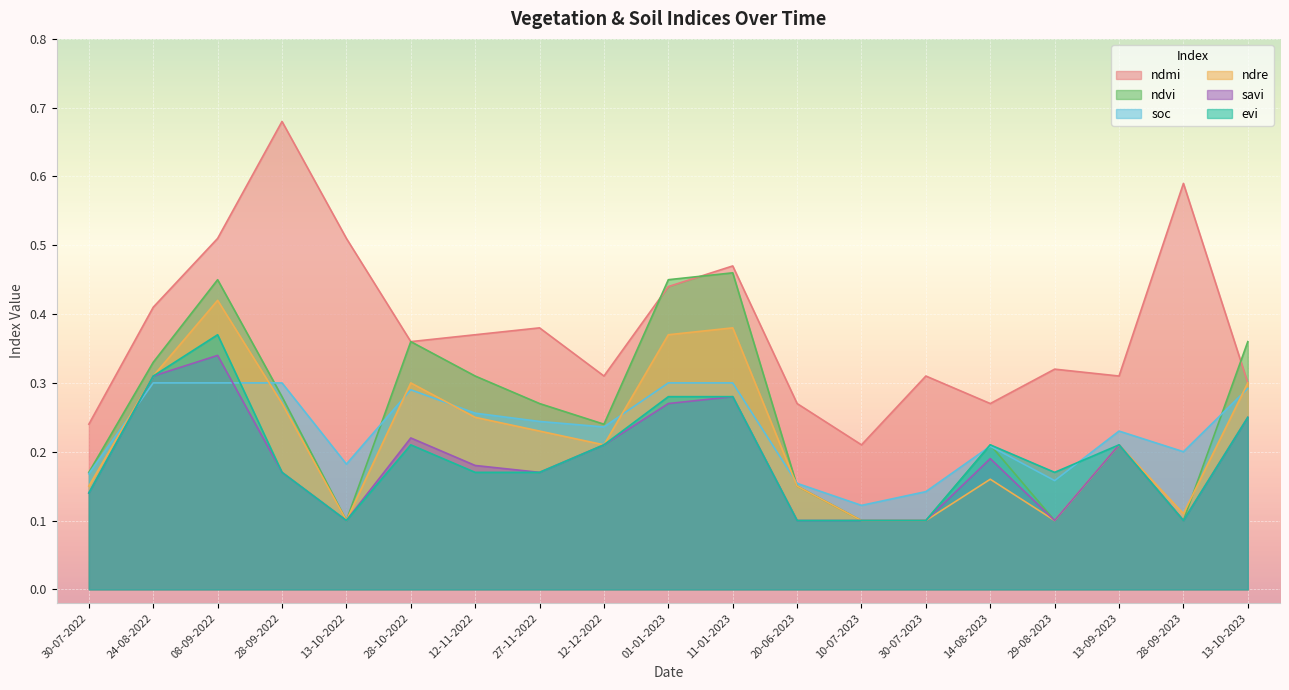

What are all the series names shown in the legend?

ndmi, ndvi, soc, ndre, savi, evi